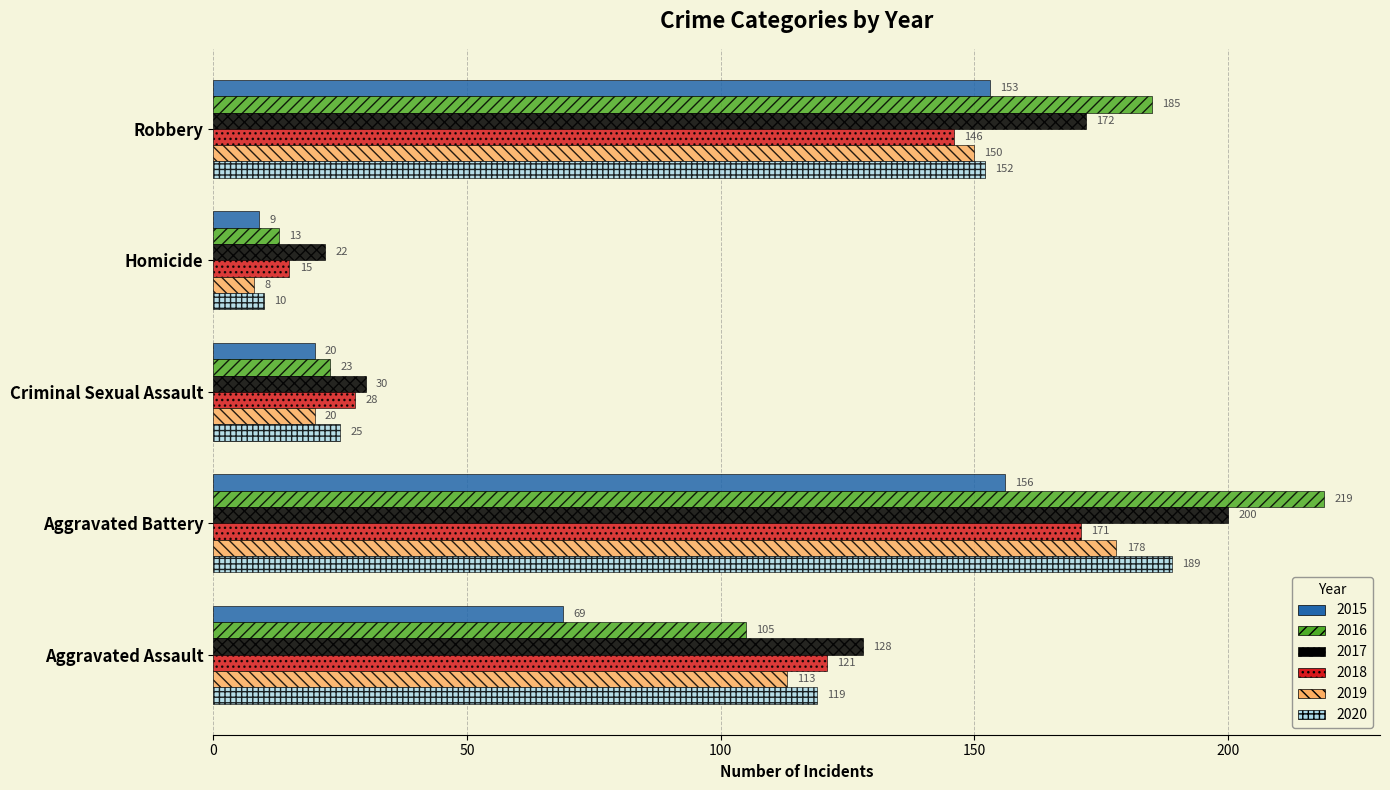

What is the total value across all series at Aggravated Battery?

1113